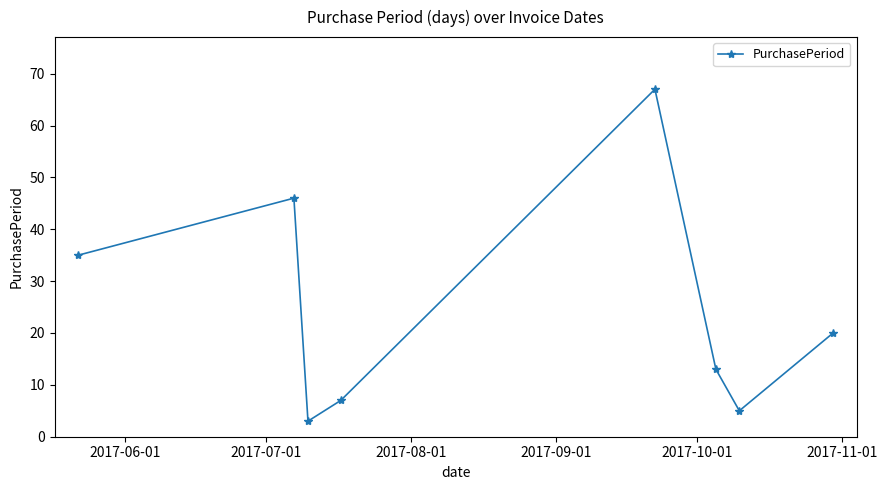

What is the value of the 6th point from the left?

13